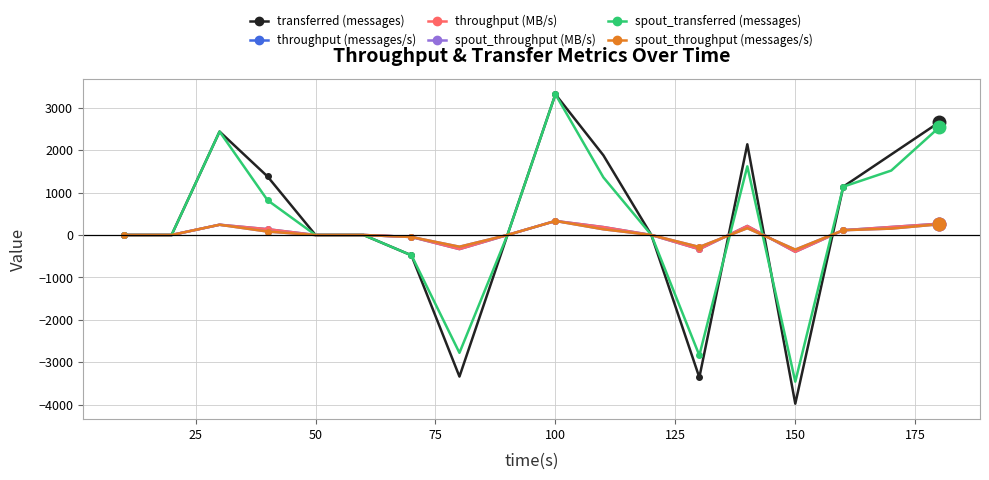

Does the chart have visible grid lines?

Yes